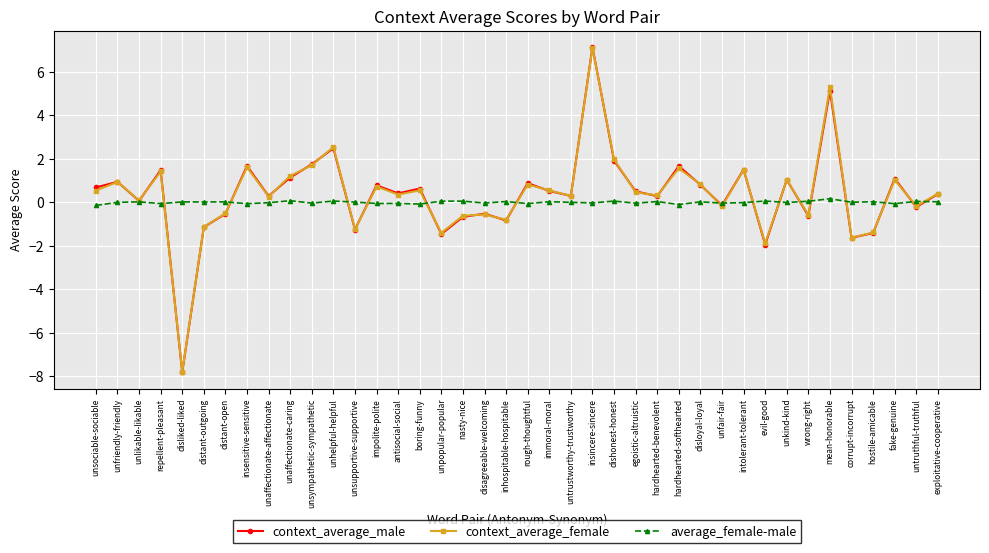

In context_average_female, how many points are lower than both neighbors (excluding endpoints)?

14